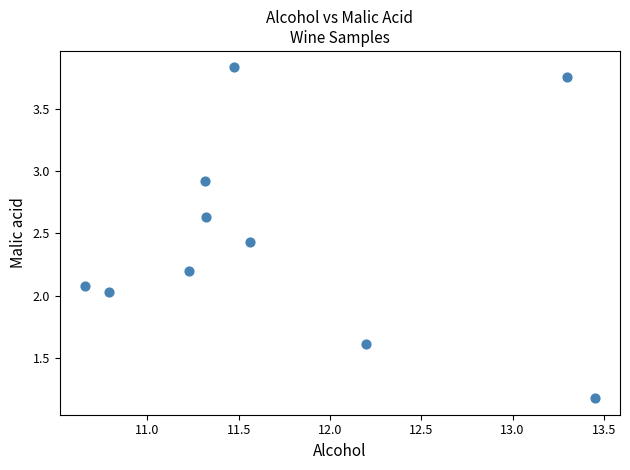

What is the range of Y values (max minus min)?

2.7